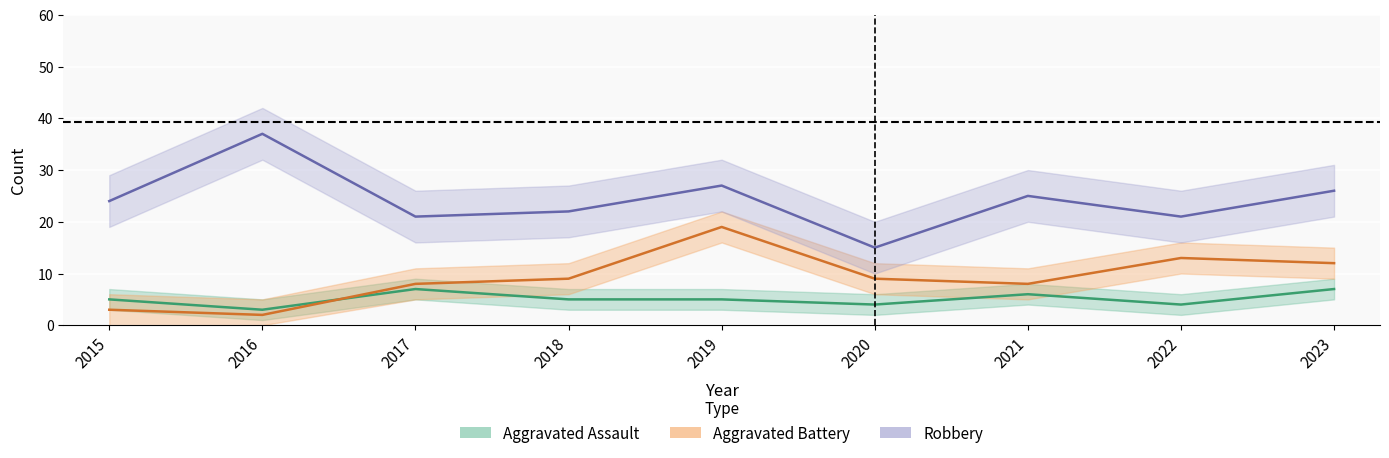

Which category has the lowest value across all series?

2016